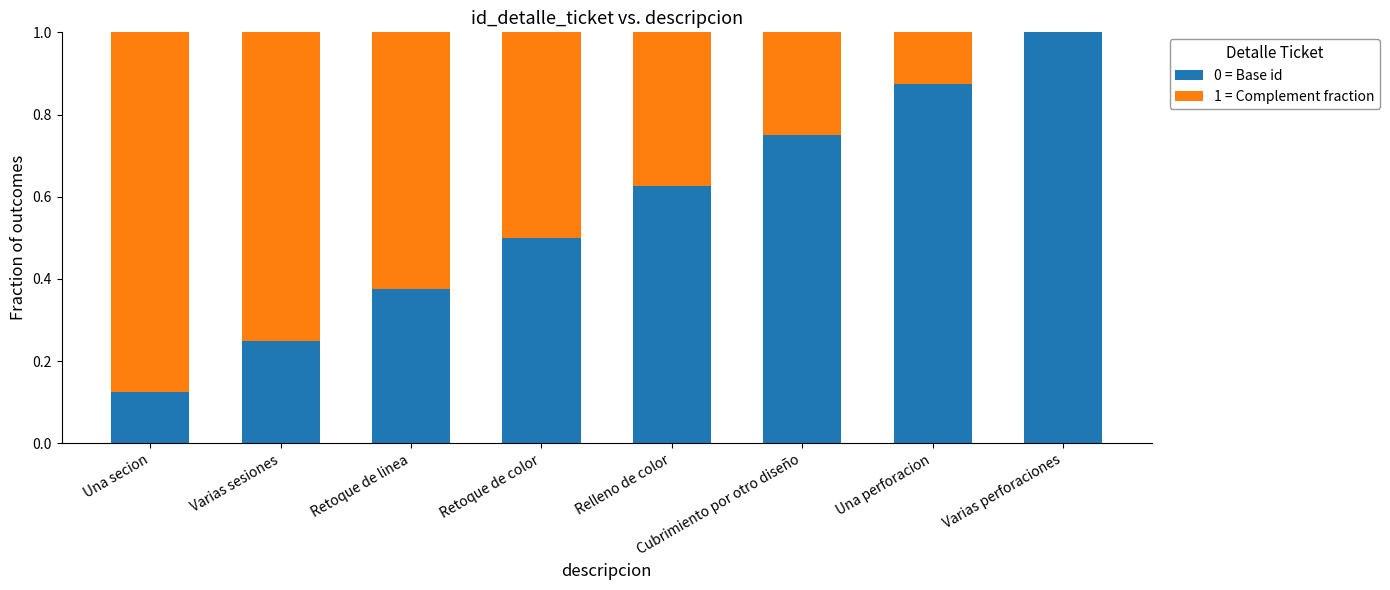

What are all the series names shown in the legend?

0 = Base id, 1 = Complement fraction